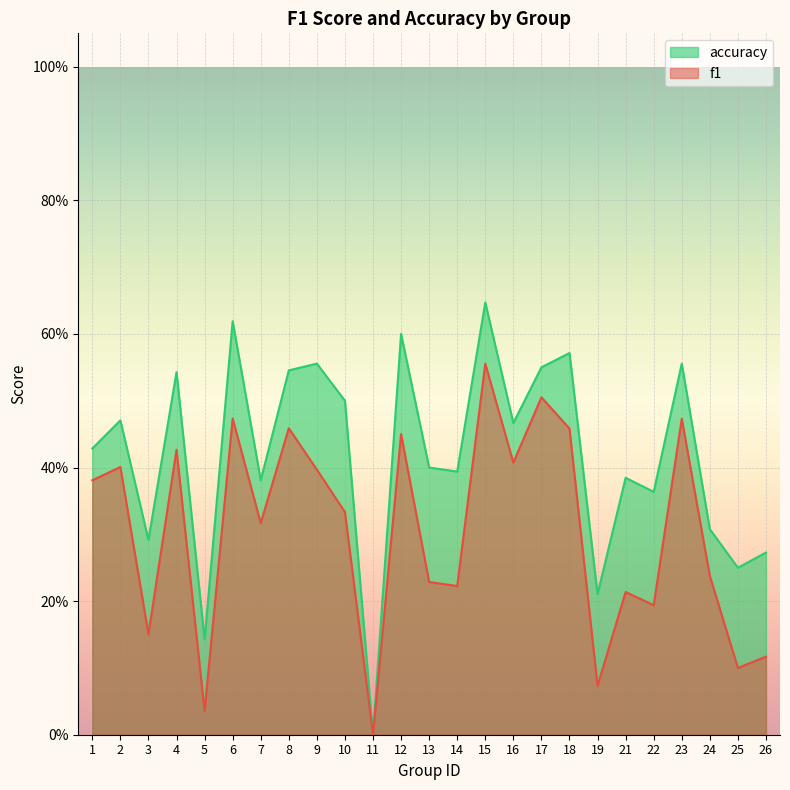

What is the total value across all series at 4?

1.0